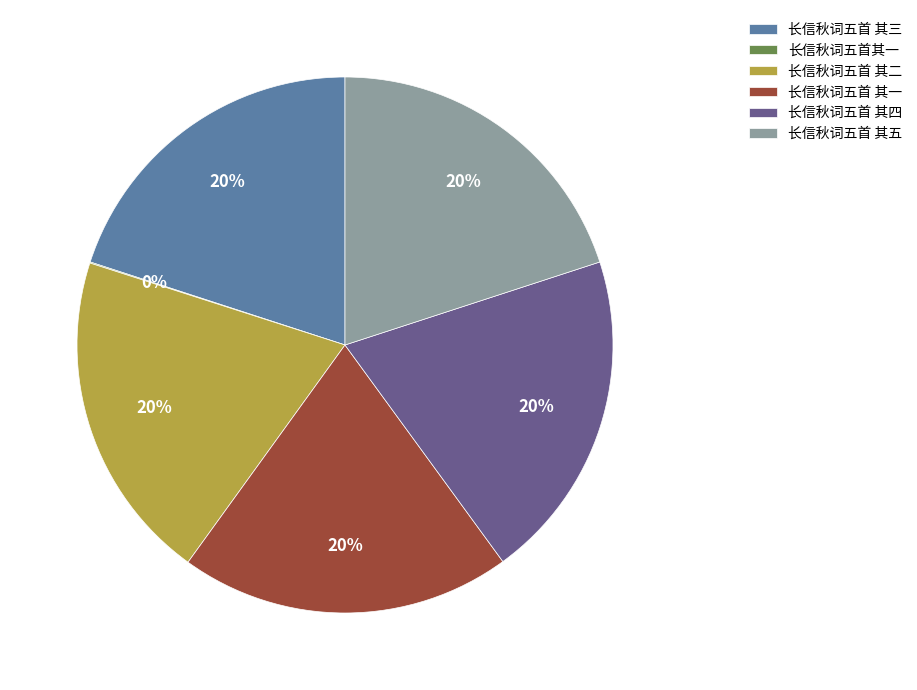

To the nearest percent, what percentage of the pie is 长信秋词五首 其五?

20%